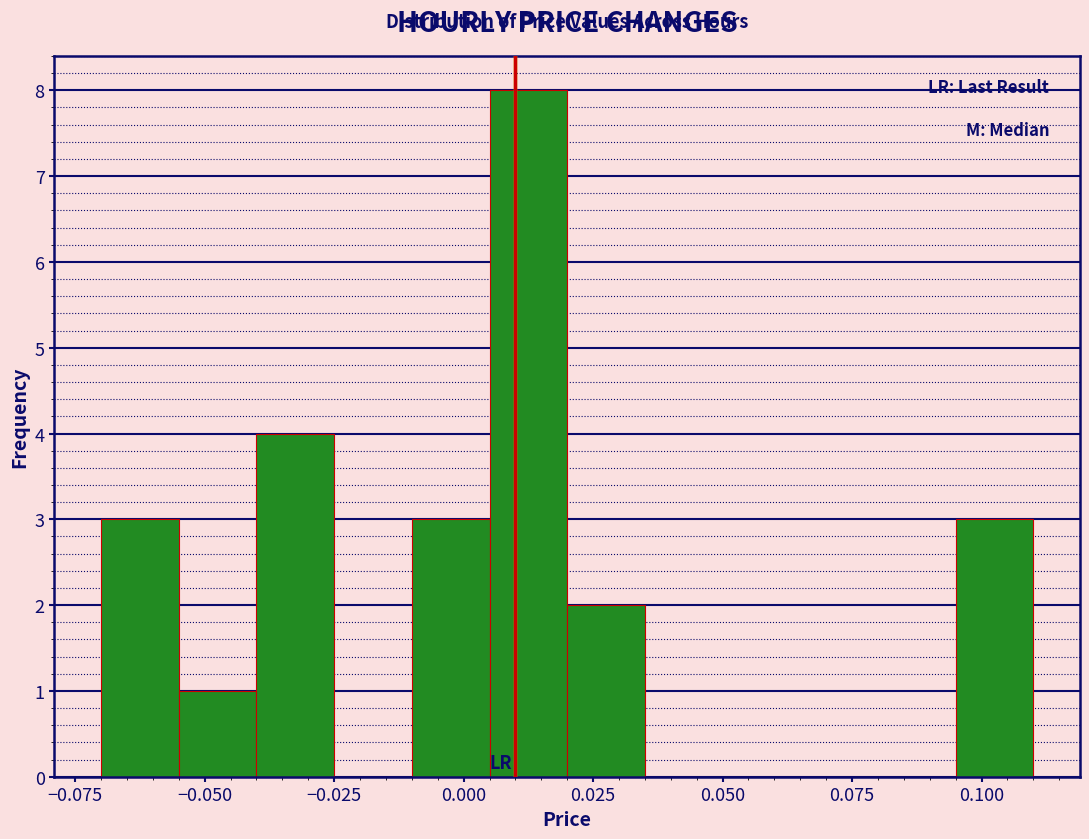

Around what value on the x-axis is the tallest bar? Give the approximate position of its centre, as read against the axis.

0.015